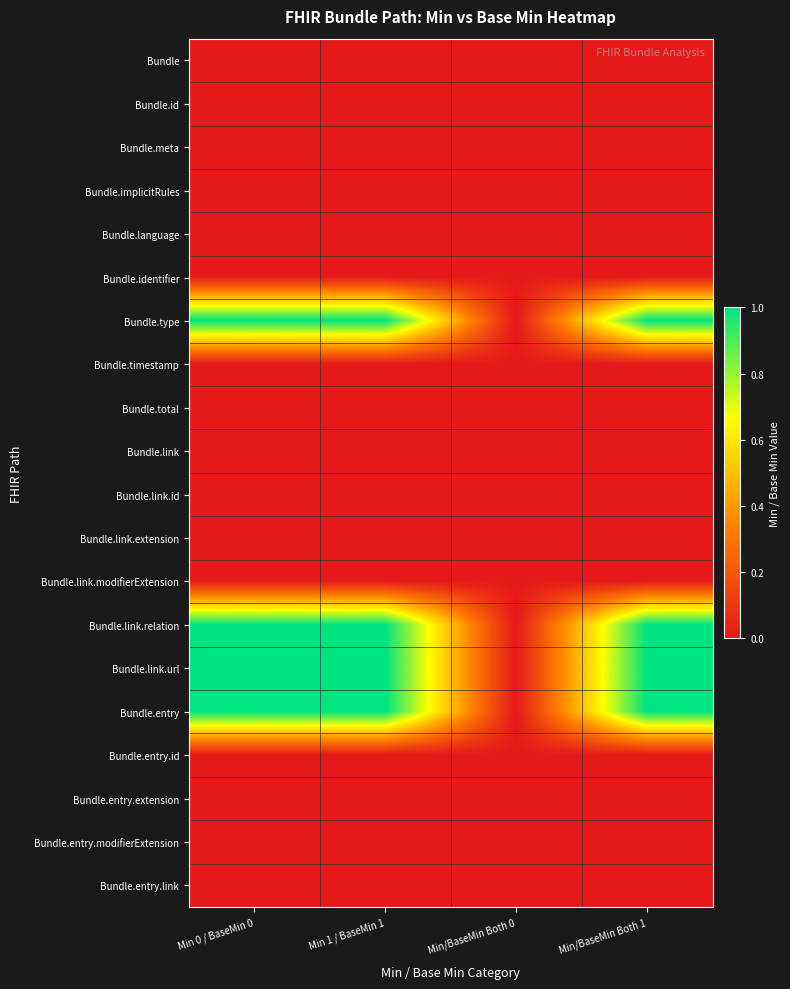

Reading right to left, what are all the values shown in this chart?

Bundle: Min/BaseMin Both 1=0	Min/BaseMin Both 0=0	Min 1 / BaseMin 1=0	Min 0 / BaseMin 0=0
Bundle.id: Min/BaseMin Both 1=0	Min/BaseMin Both 0=0	Min 1 / BaseMin 1=0	Min 0 / BaseMin 0=0
Bundle.meta: Min/BaseMin Both 1=0	Min/BaseMin Both 0=0	Min 1 / BaseMin 1=0	Min 0 / BaseMin 0=0
Bundle.implicitRules: Min/BaseMin Both 1=0	Min/BaseMin Both 0=0	Min 1 / BaseMin 1=0	Min 0 / BaseMin 0=0
Bundle.language: Min/BaseMin Both 1=0	Min/BaseMin Both 0=0	Min 1 / BaseMin 1=0	Min 0 / BaseMin 0=0
Bundle.identifier: Min/BaseMin Both 1=0	Min/BaseMin Both 0=0	Min 1 / BaseMin 1=0	Min 0 / BaseMin 0=0
Bundle.type: Min/BaseMin Both 1=1	Min/BaseMin Both 0=0	Min 1 / BaseMin 1=1	Min 0 / BaseMin 0=1
Bundle.timestamp: Min/BaseMin Both 1=0	Min/BaseMin Both 0=0	Min 1 / BaseMin 1=0	Min 0 / BaseMin 0=0
Bundle.total: Min/BaseMin Both 1=0	Min/BaseMin Both 0=0	Min 1 / BaseMin 1=0	Min 0 / BaseMin 0=0
Bundle.link: Min/BaseMin Both 1=0	Min/BaseMin Both 0=0	Min 1 / BaseMin 1=0	Min 0 / BaseMin 0=0
Bundle.link.id: Min/BaseMin Both 1=0	Min/BaseMin Both 0=0	Min 1 / BaseMin 1=0	Min 0 / BaseMin 0=0
Bundle.link.extension: Min/BaseMin Both 1=0	Min/BaseMin Both 0=0	Min 1 / BaseMin 1=0	Min 0 / BaseMin 0=0
Bundle.link.modifierExtension: Min/BaseMin Both 1=0	Min/BaseMin Both 0=0	Min 1 / BaseMin 1=0	Min 0 / BaseMin 0=0
Bundle.link.relation: Min/BaseMin Both 1=1	Min/BaseMin Both 0=0	Min 1 / BaseMin 1=1	Min 0 / BaseMin 0=1
Bundle.link.url: Min/BaseMin Both 1=1	Min/BaseMin Both 0=0	Min 1 / BaseMin 1=1	Min 0 / BaseMin 0=1
Bundle.entry: Min/BaseMin Both 1=1	Min/BaseMin Both 0=0	Min 1 / BaseMin 1=1	Min 0 / BaseMin 0=1
Bundle.entry.id: Min/BaseMin Both 1=0	Min/BaseMin Both 0=0	Min 1 / BaseMin 1=0	Min 0 / BaseMin 0=0
Bundle.entry.extension: Min/BaseMin Both 1=0	Min/BaseMin Both 0=0	Min 1 / BaseMin 1=0	Min 0 / BaseMin 0=0
Bundle.entry.modifierExtension: Min/BaseMin Both 1=0	Min/BaseMin Both 0=0	Min 1 / BaseMin 1=0	Min 0 / BaseMin 0=0
Bundle.entry.link: Min/BaseMin Both 1=0	Min/BaseMin Both 0=0	Min 1 / BaseMin 1=0	Min 0 / BaseMin 0=0